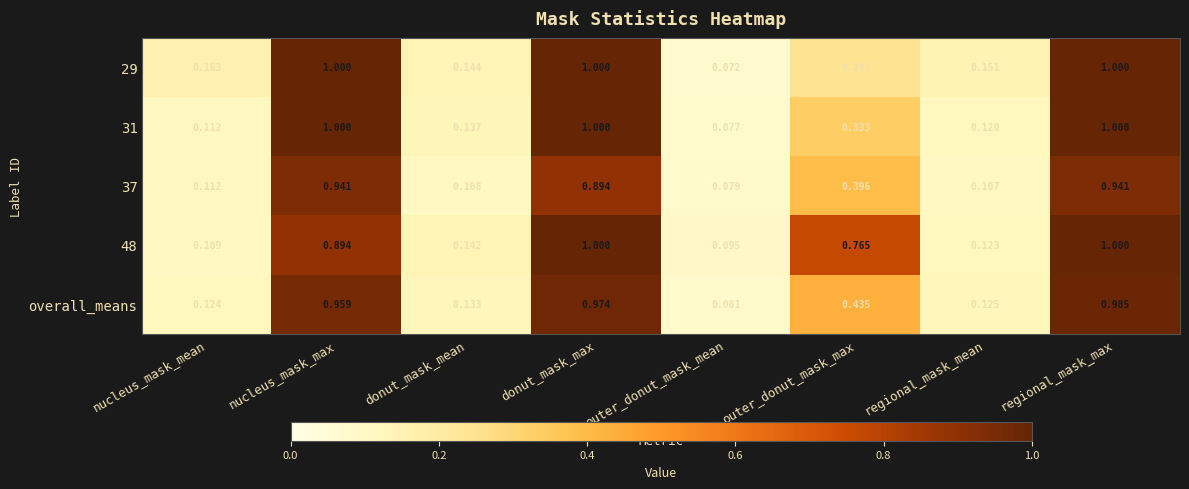

At which category is the sum across all series the highest?

regional_mask_max